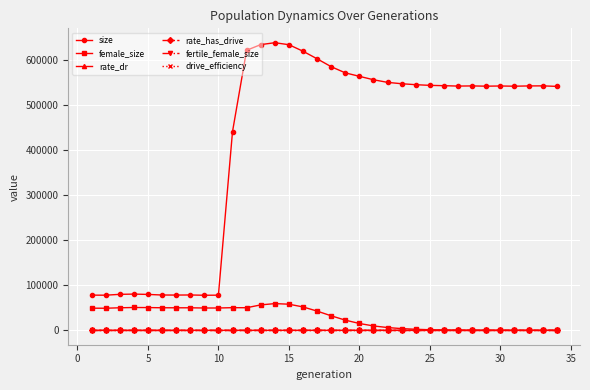

Is this an area chart (filled region under the line)?

No